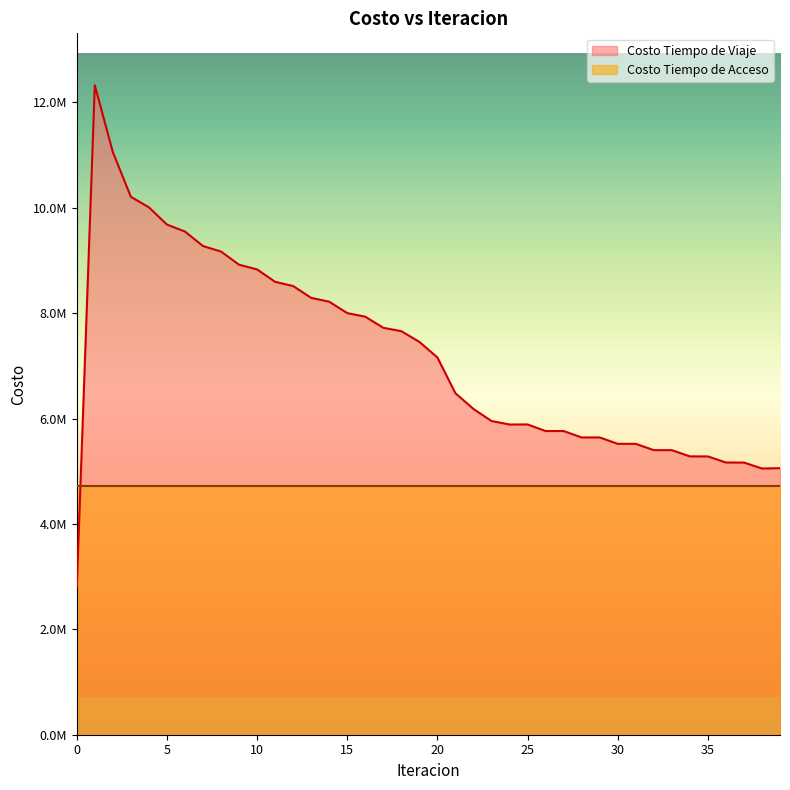

Does the chart have visible grid lines?

No